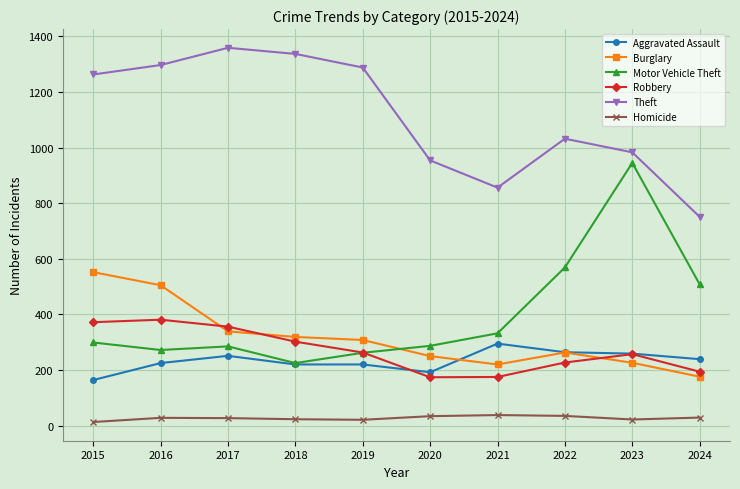

True or false: Robbery has a value of 257 at 2023.

True